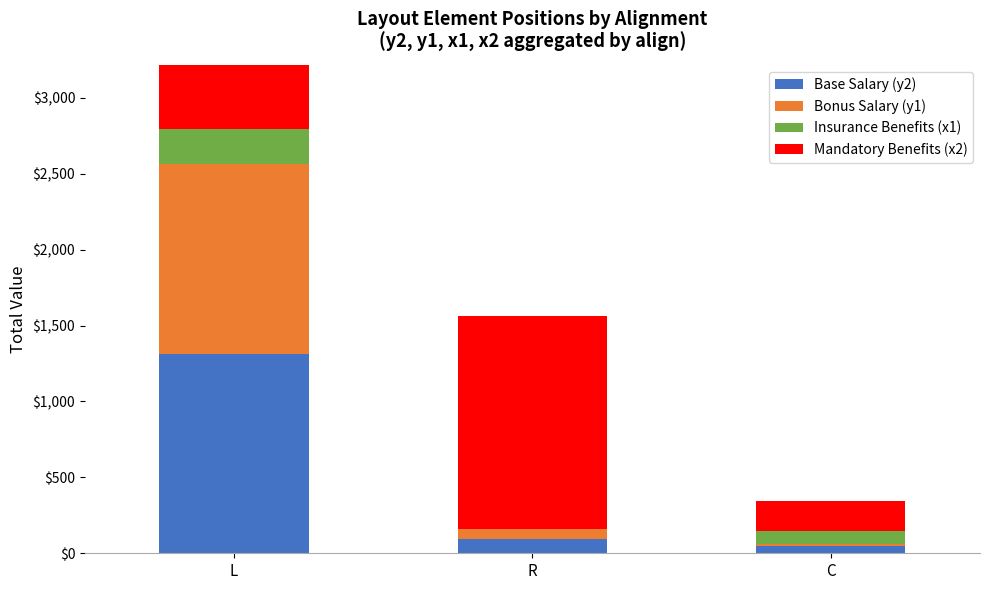

What is the sum of all Bonus Salary (y1) values?

1337